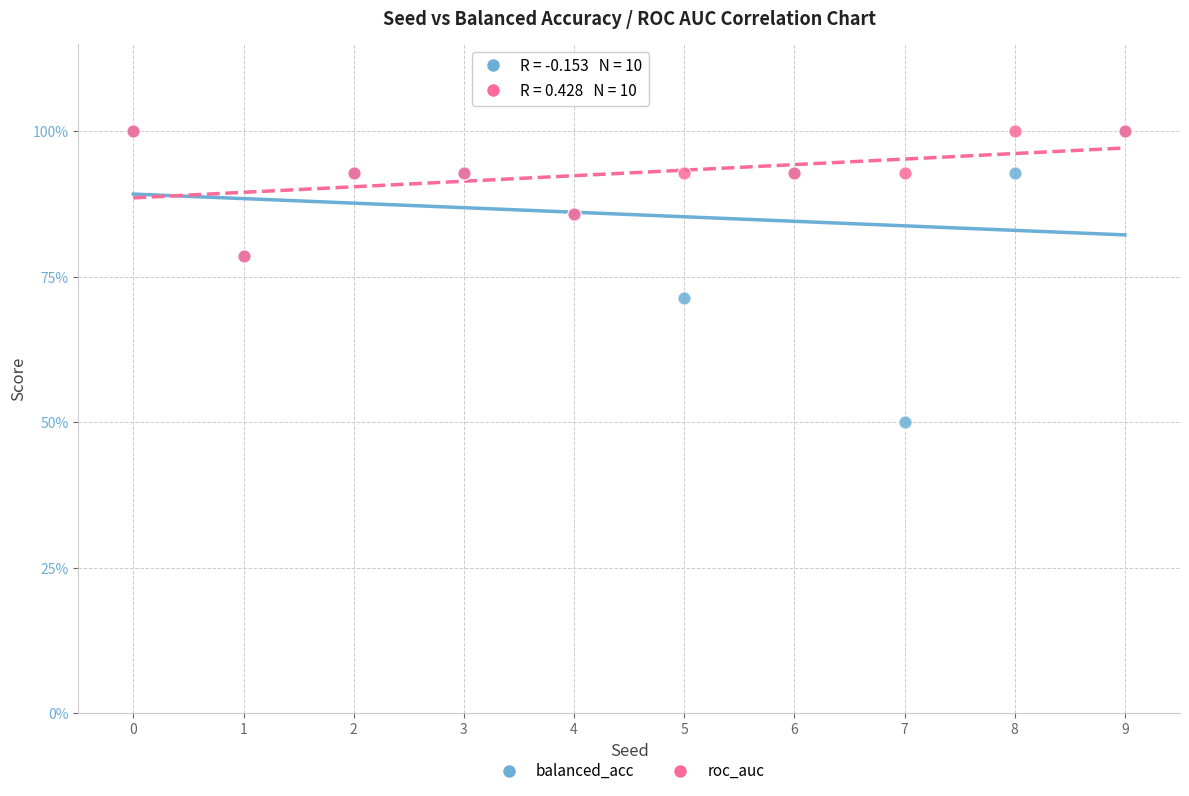

Which series has the largest Y range (max minus min)?

balanced_acc